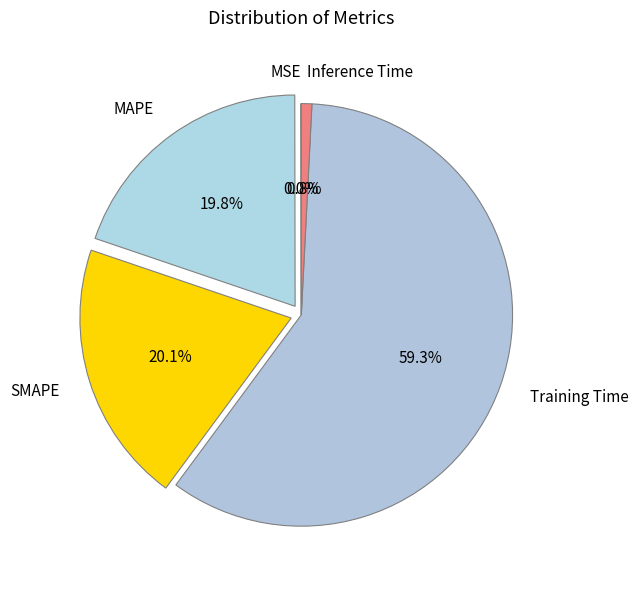

What is the largest slice in the pie chart?

Training Time